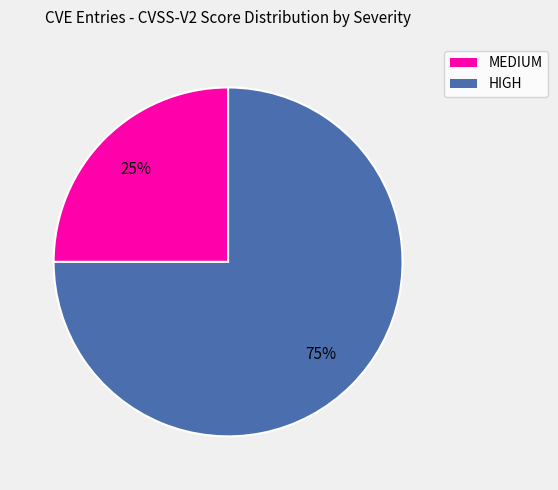

To the nearest percent, what is the average slice percentage?

50%